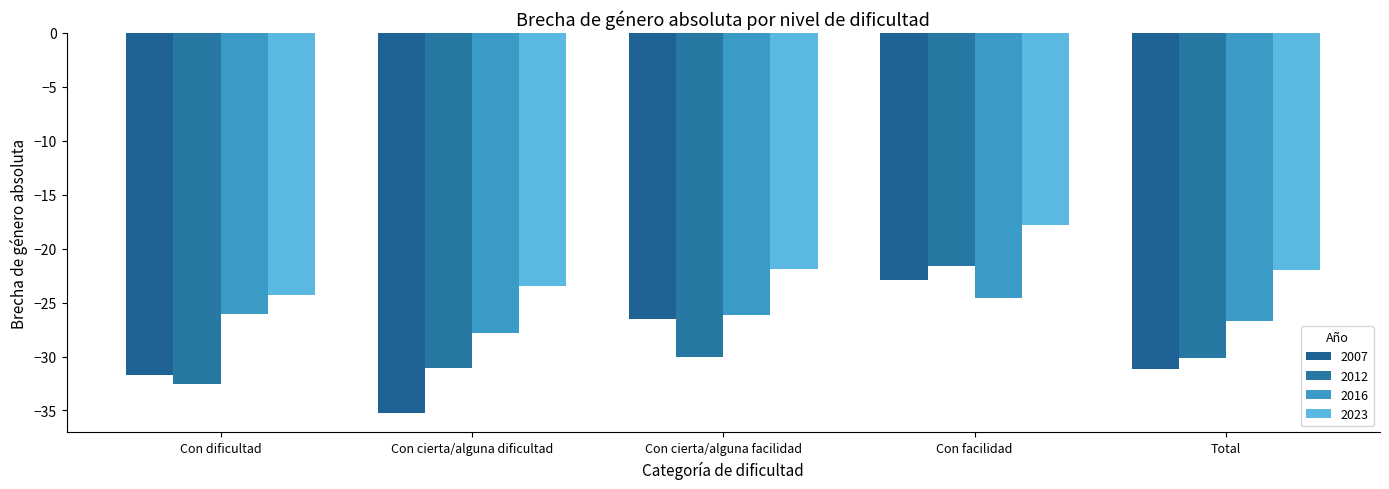

What is the sum of the 2023 values at Con cierta/alguna facilidad and Con cierta/alguna dificultad?

-45.4